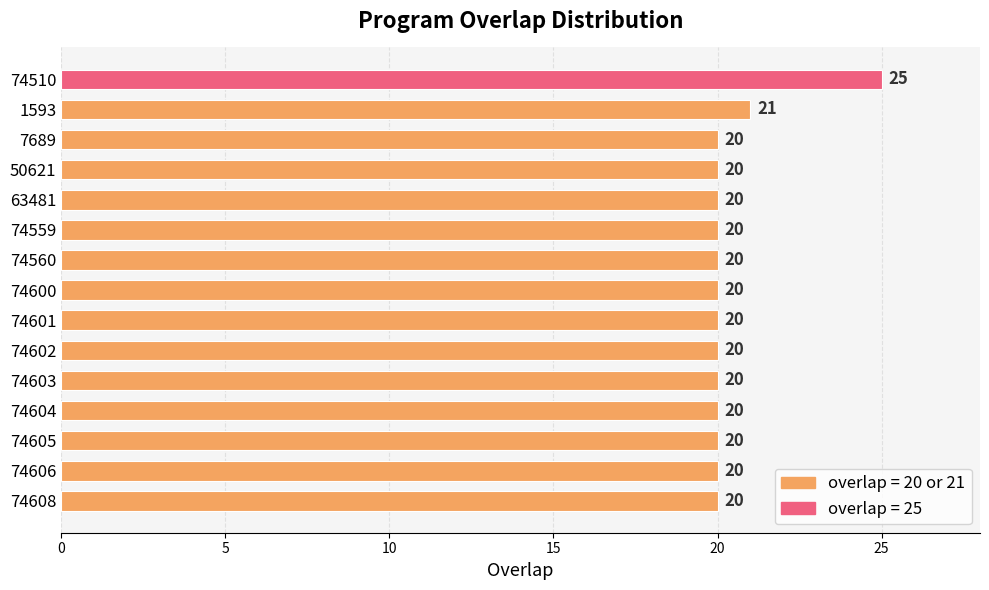

What is the smallest value displayed?

20